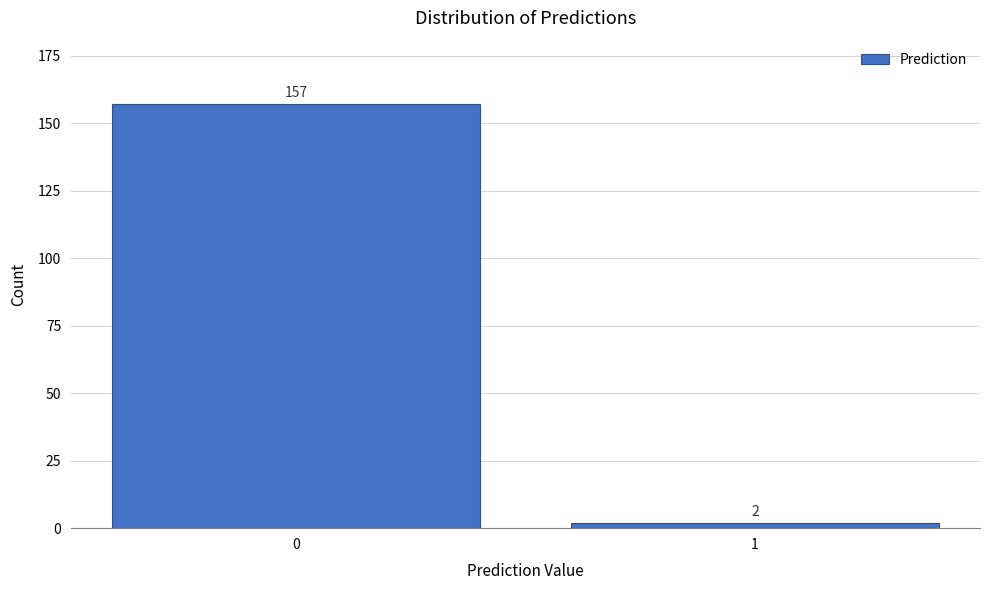

Reading left to right, transcribe all the data shown in this chart.

0=157	1=2